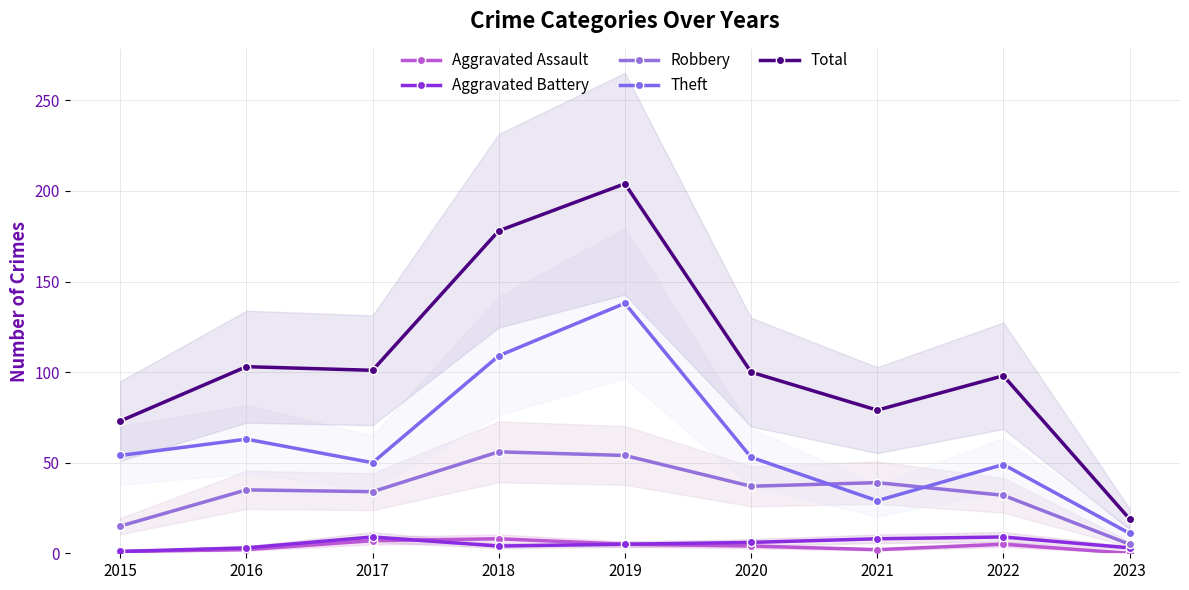

Which series has the largest total across all categories?

Total